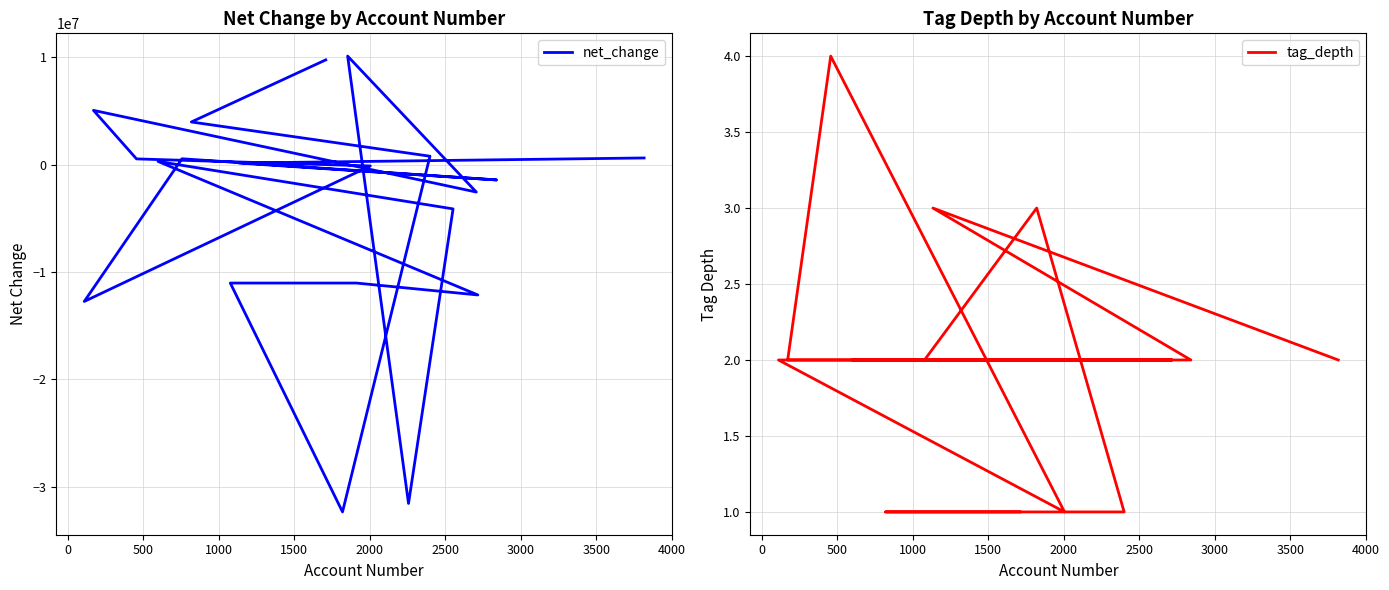

Which series has the largest range (max minus min)?

net_change